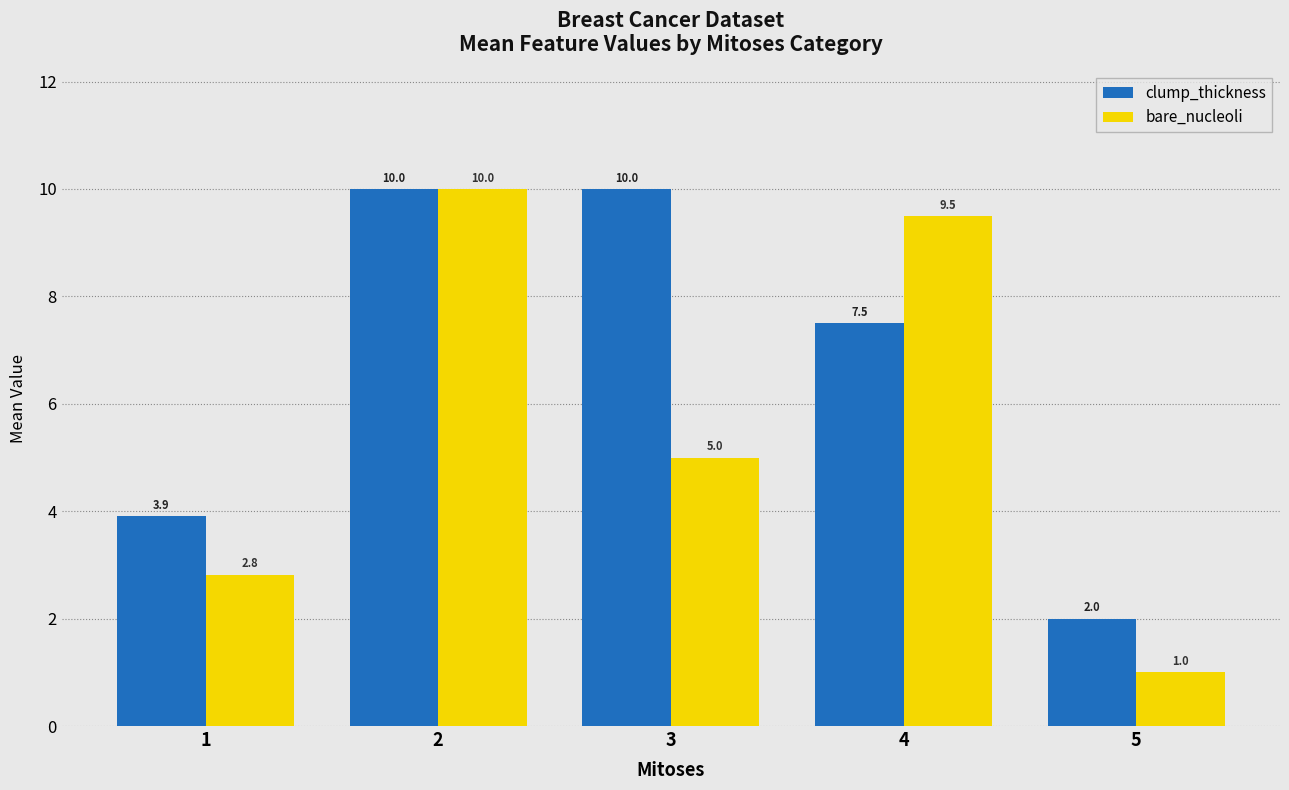

Count the clump_thickness values in the range 3 to 10.

4